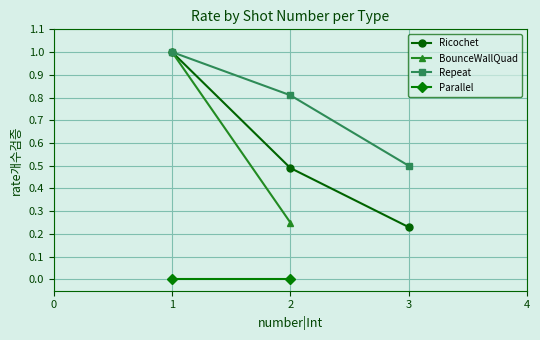

What is the value of the Ricochet point at the 1st from the left?

1.0